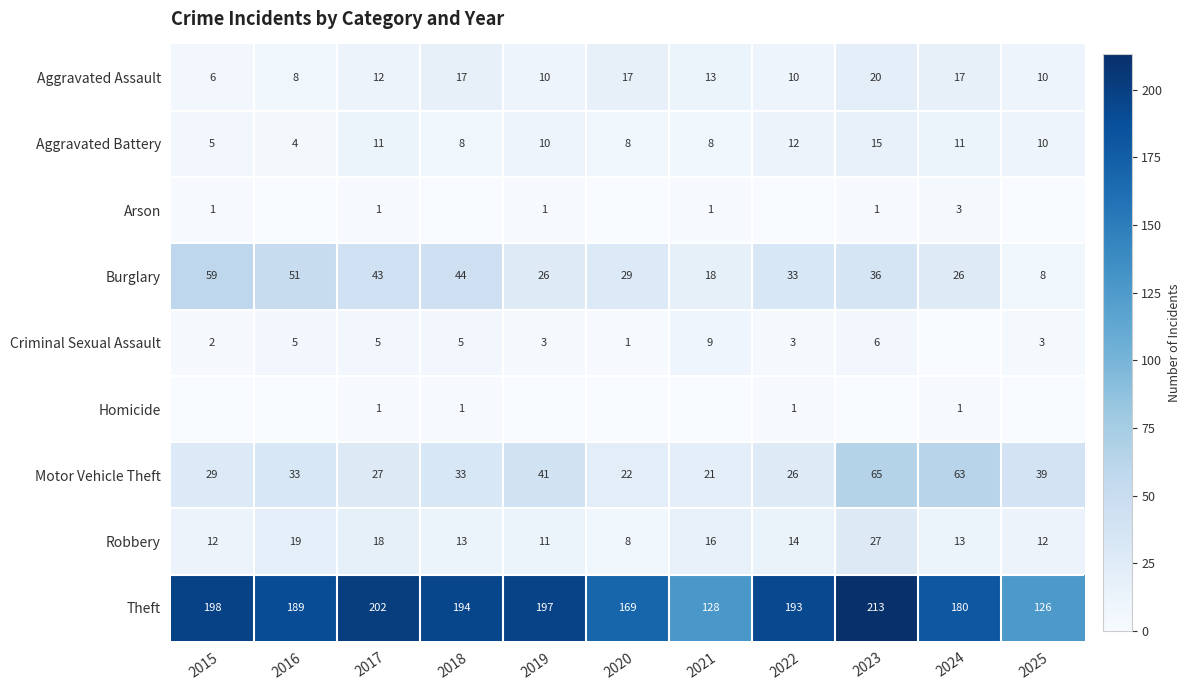

At how many categories does at least one series exceed 116?

11